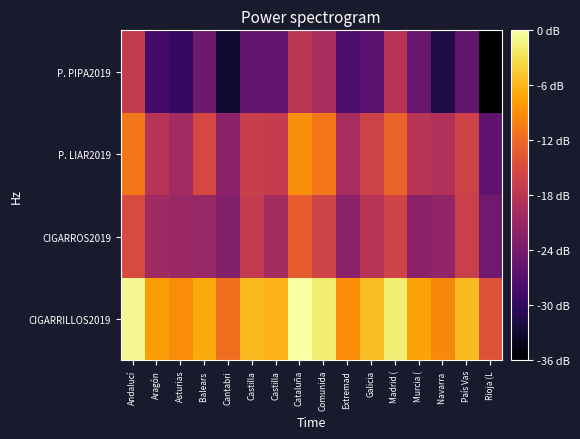

At how many categories does at least one series exceed 7?

16